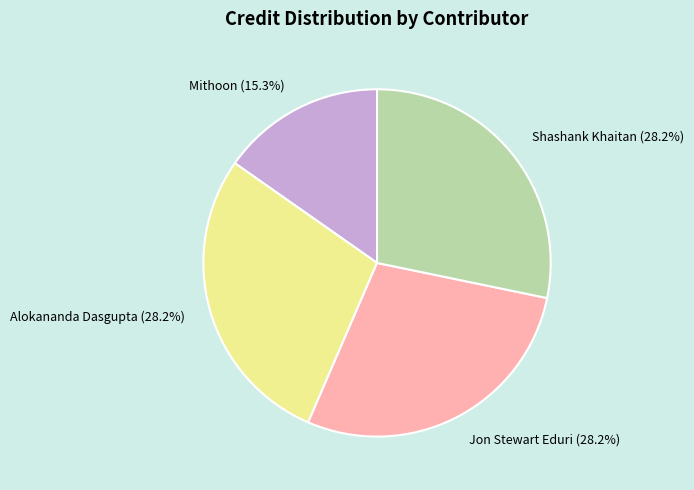

Which category has the smallest portion of the pie?

Mithoon (15.3%)